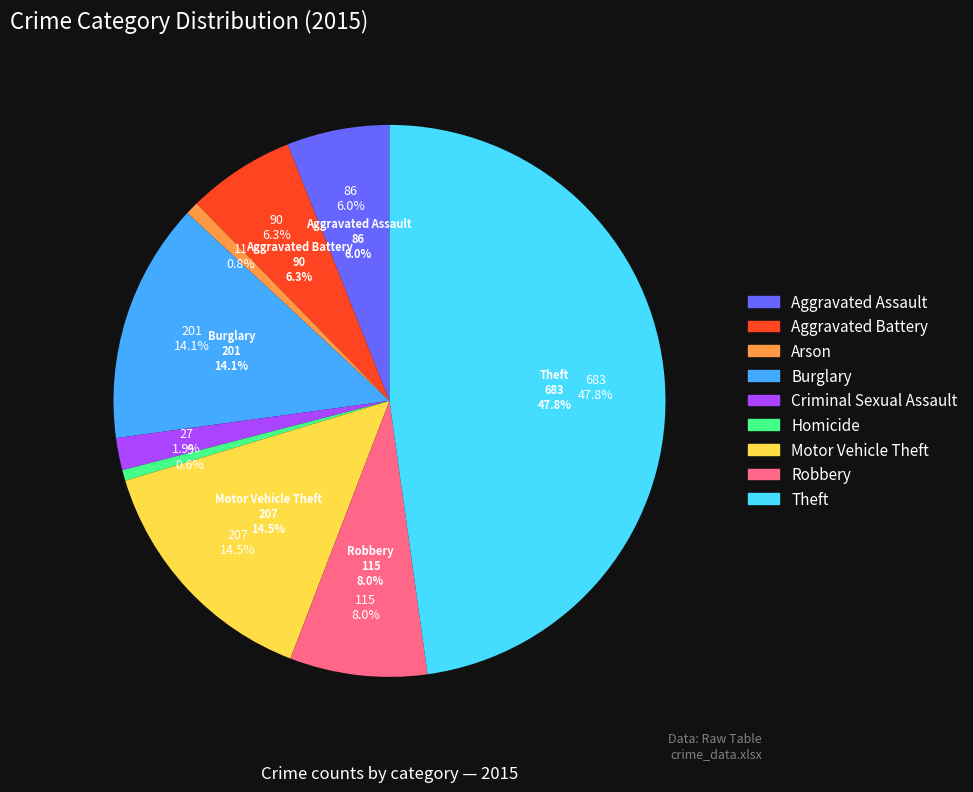

Rank the categories by value from lowest to highest.

Homicide, Arson, Criminal Sexual Assault, Aggravated Assault, Aggravated Battery, Robbery, Burglary, Motor Vehicle Theft, Theft